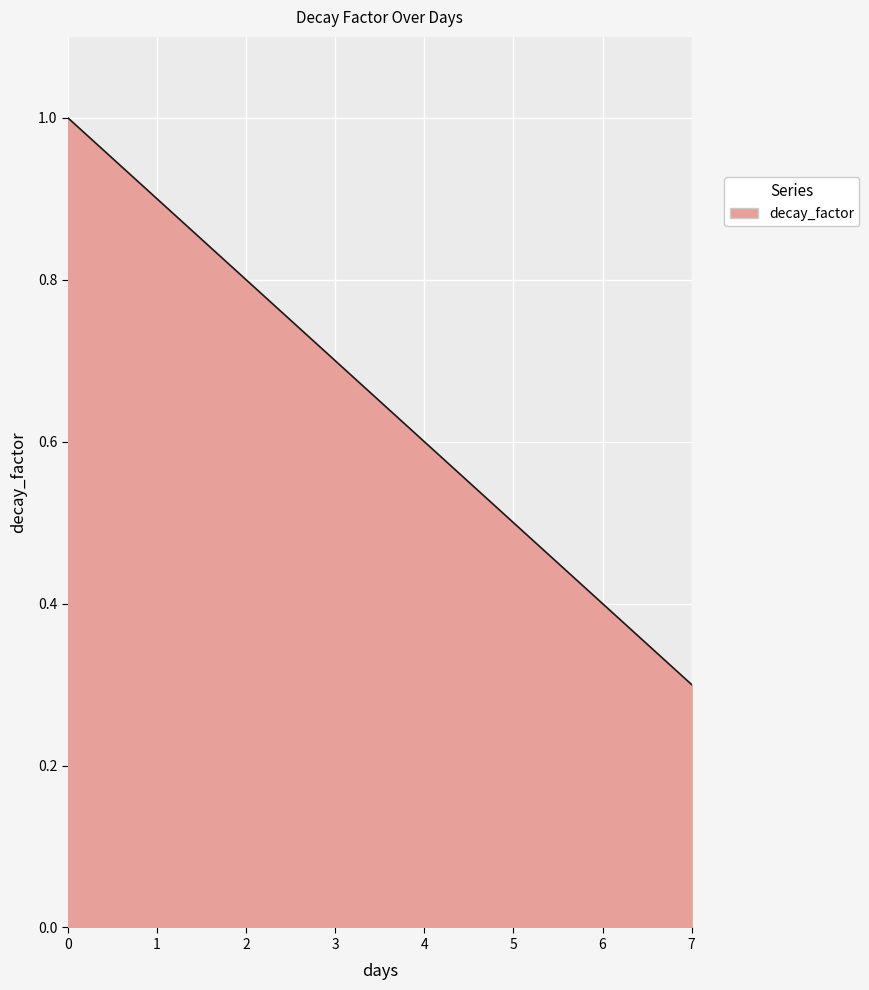

Reading left to right, list all the values displayed in this chart.

0=1.0	1=0.9	2=0.8	3=0.7	4=0.6	5=0.5	6=0.4	7=0.3